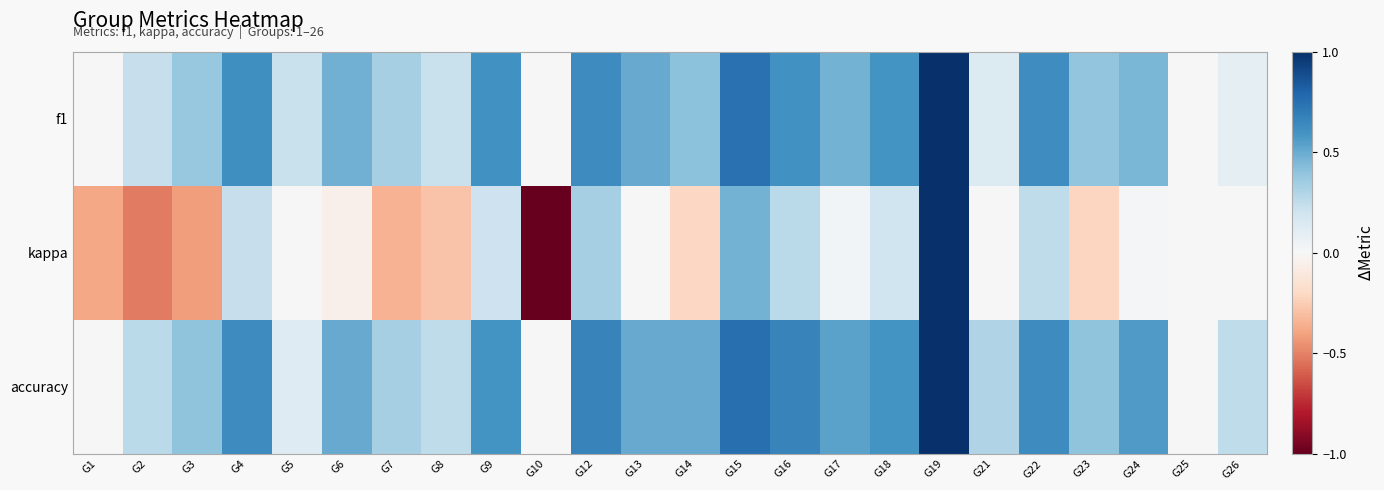

Between G8 and G4, which is larger?

G4